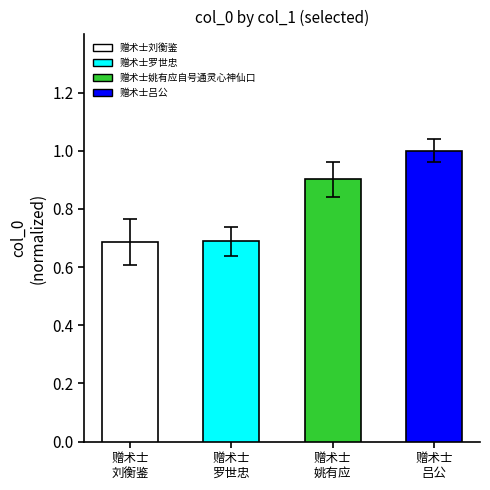

The chart shows a value of 0.9 at 赠术士
罗世忠. True or false?

False